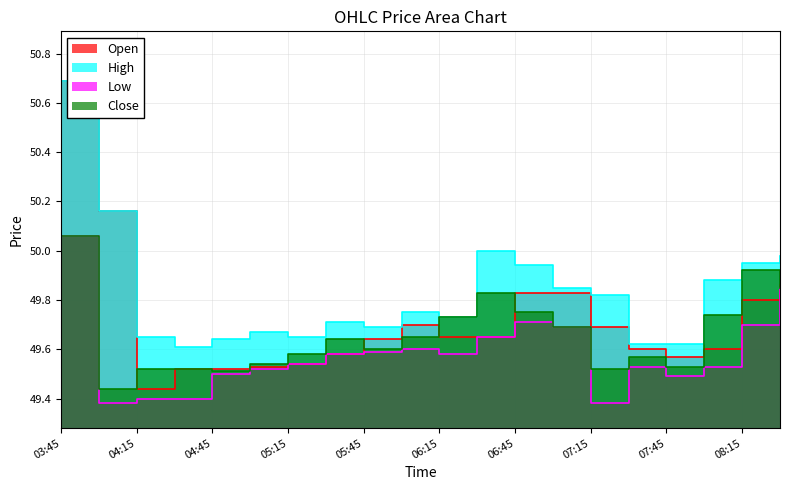

What position from the right is 2025-08-22 08:30?

1